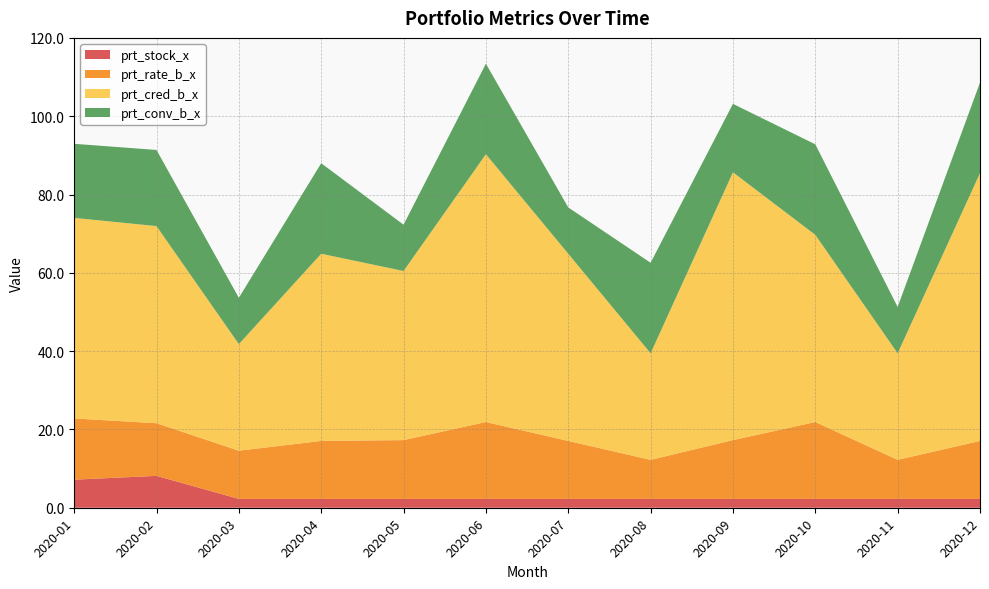

Reading right to left, what are all the values shown in this chart?

prt_stock_x: 2.3	2.3	2.3	2.3	2.3	2.3	2.3	2.3	2.3	2.3	8.1	7.2
prt_rate_b_x: 14.8	10.0	19.6	15.0	10.0	14.8	19.6	15.0	14.8	12.3	13.4	15.6
prt_cred_b_x: 68.4	27.2	47.8	68.4	27.2	47.8	68.4	43.2	47.8	27.2	50.3	51.2
prt_conv_b_x: 23.1	11.8	23.1	17.5	23.1	11.8	23.1	11.8	23.1	11.8	19.4	18.9